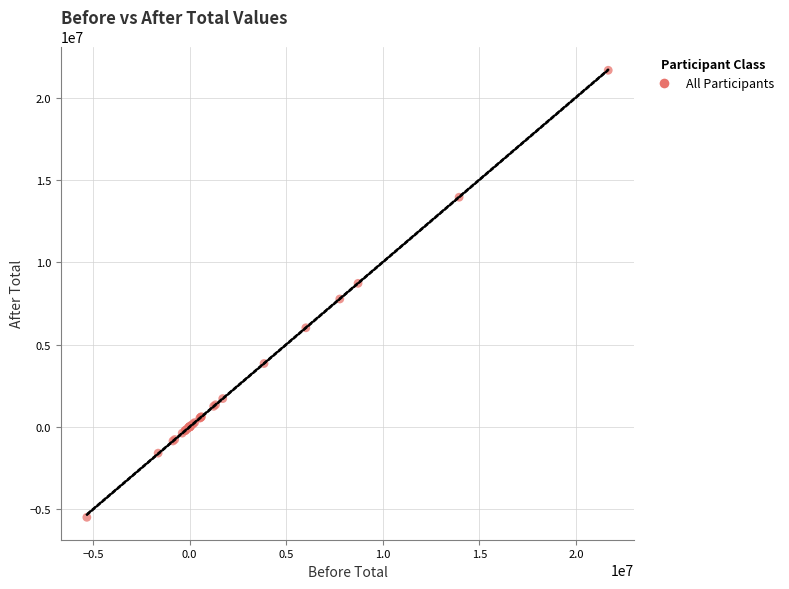

What Y value in the scatter plot is closest to 8083945?

7767211.4